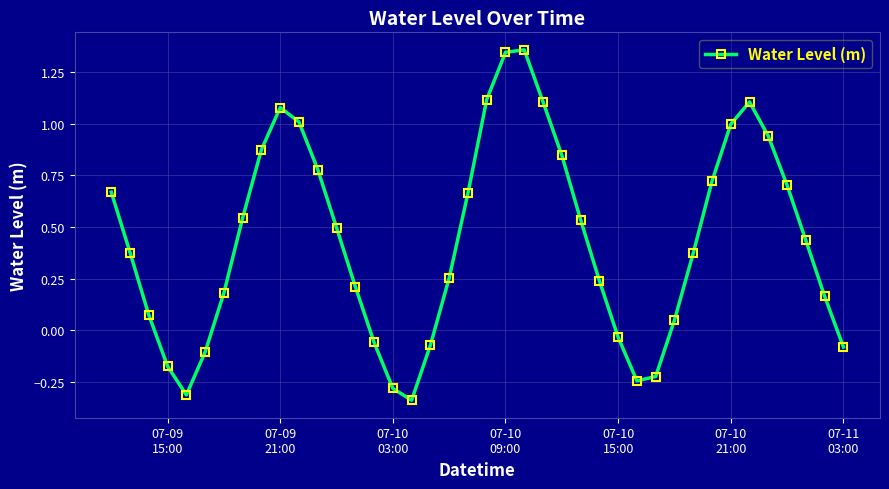

True or false: there are more than 1 points higher than both neighbors.

True